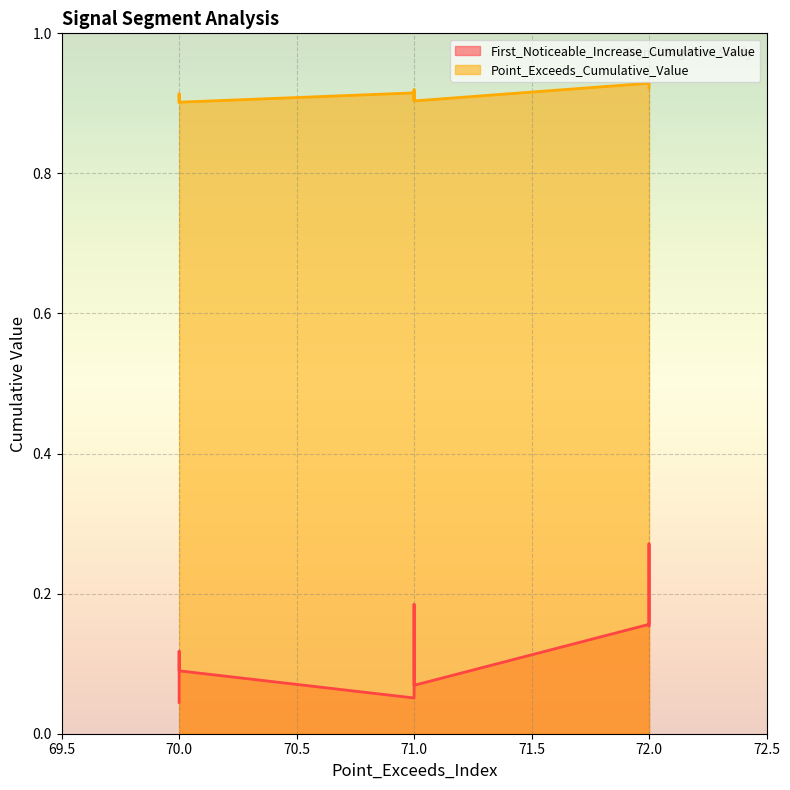

True or false: Point_Exceeds_Cumulative_Value has more than 1 points higher than both neighbors.

True